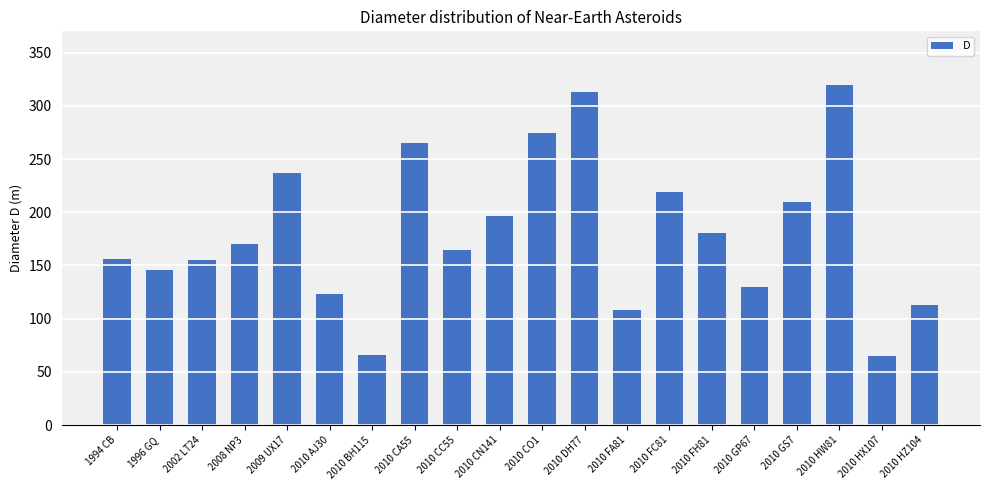

Are the bars horizontal?

No